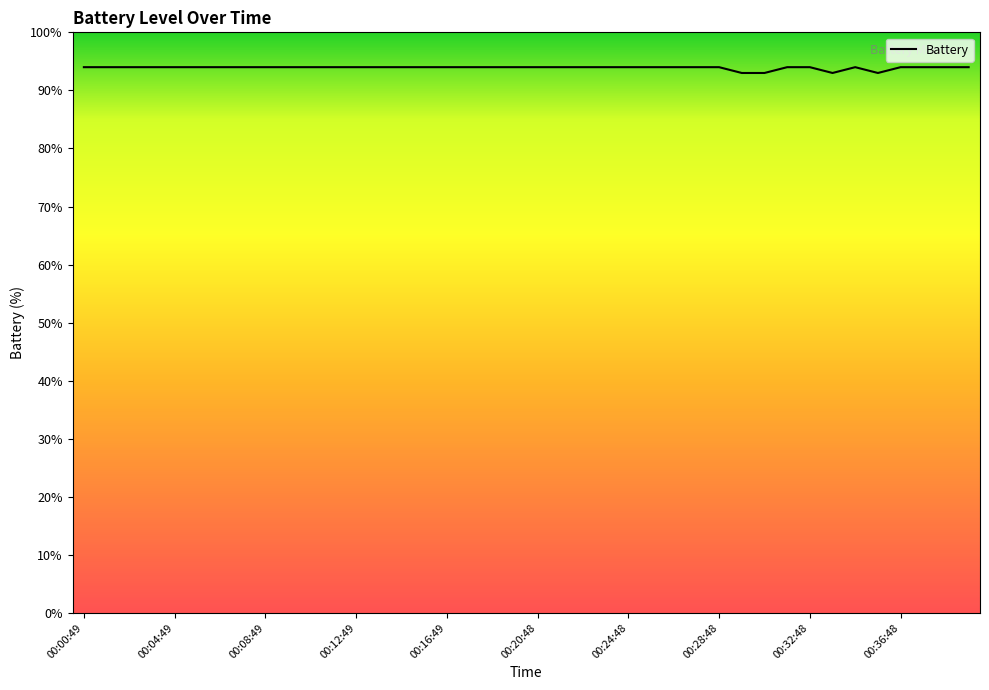

How many lines are shown in the chart?

1